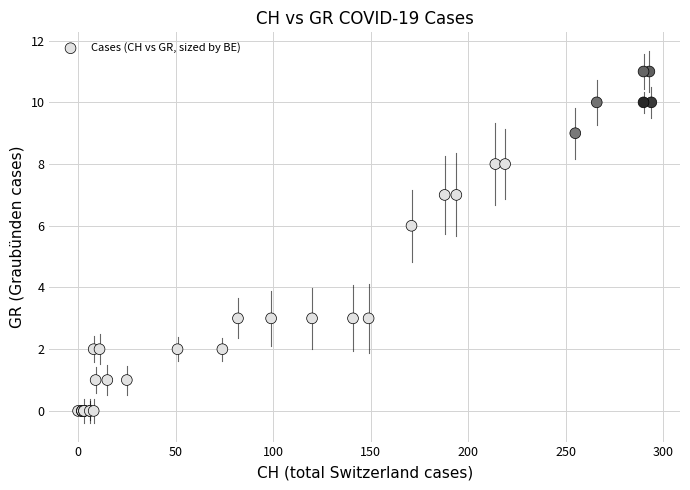

What Y value in the scatter plot is closest to 5?

6